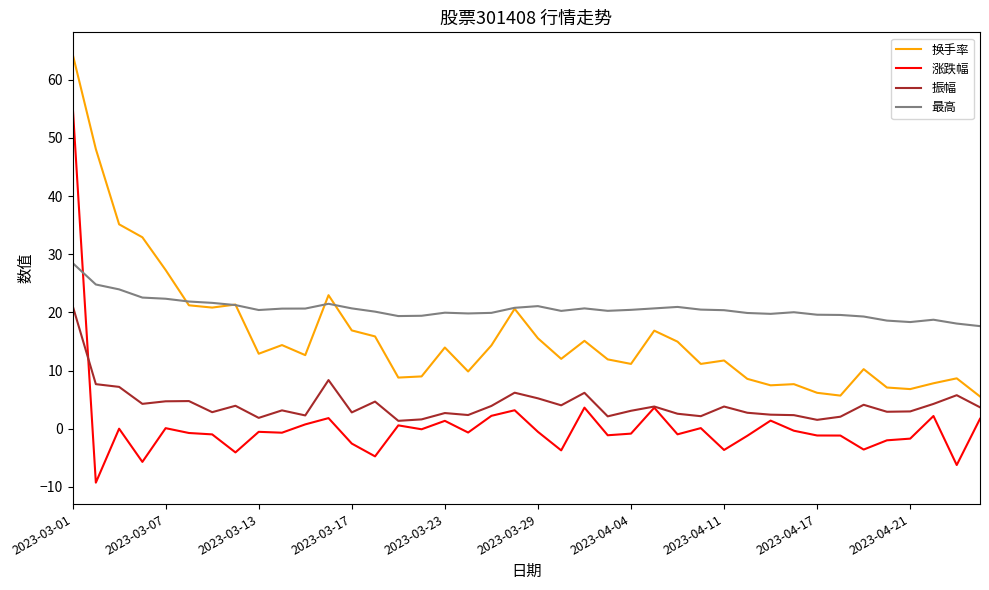

Rank the series by their average value, from lowest to highest.

涨跌幅, 振幅, 换手率, 最高